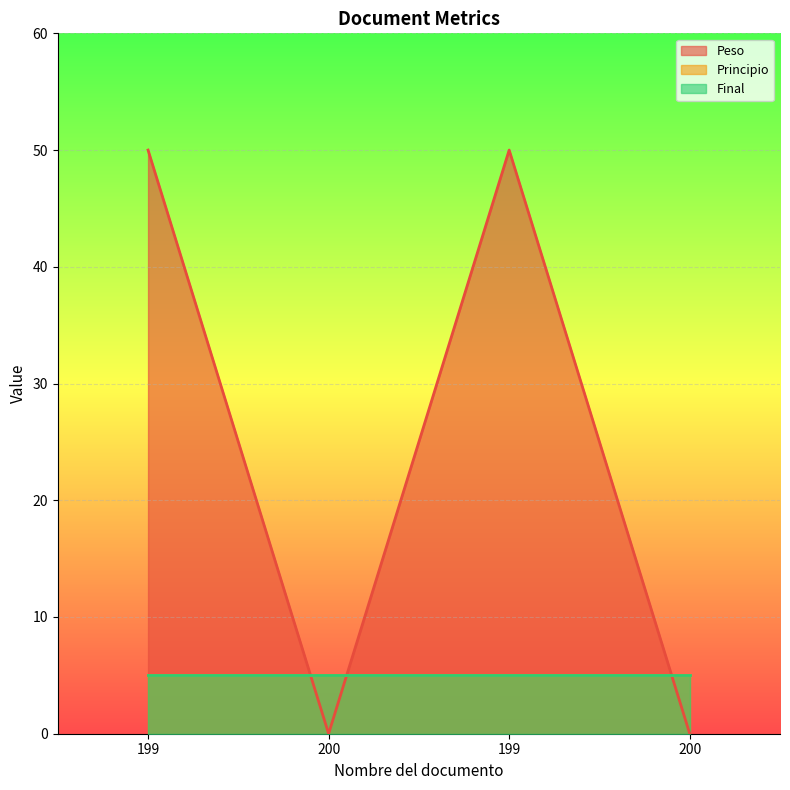

How many lines are shown in the chart?

3